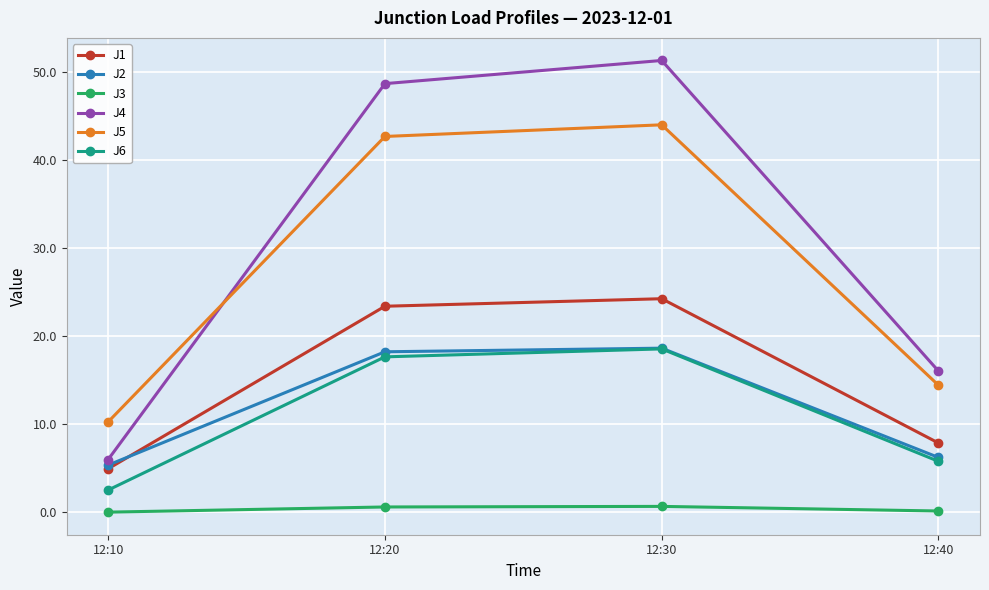

Rank the categories by J4 value from highest to lowest.

12:30, 12:20, 12:40, 12:10